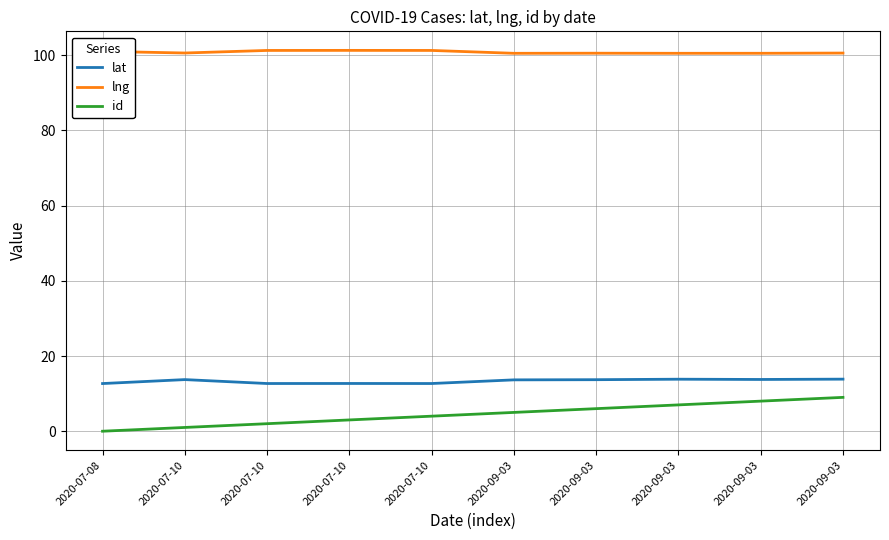

Which series has the largest range (max minus min)?

id